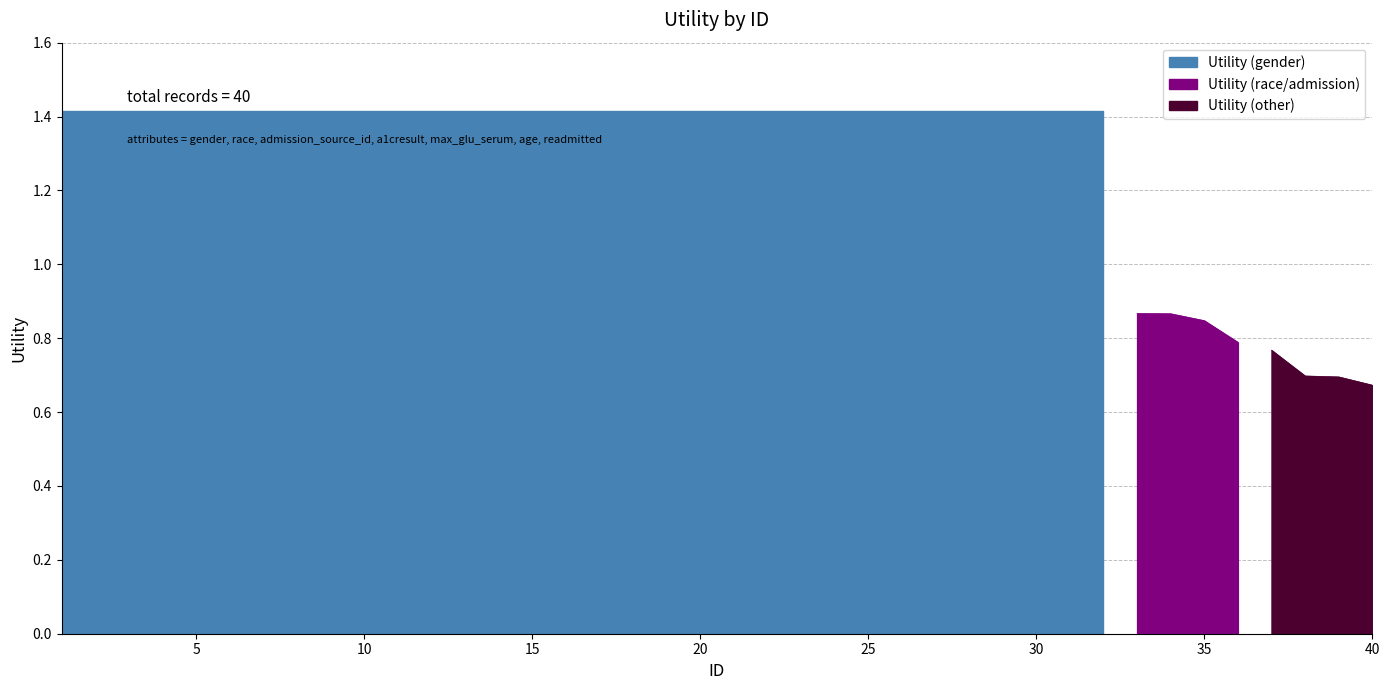

List the labels in order of value, largest first.

1, 2, 3, 4, 5, 6, 7, 8, 9, 10, 11, 12, 13, 14, 15, 16, 17, 18, 19, 20, 21, 22, 23, 24, 25, 26, 27, 28, 29, 30, 31, 32, 33, 34, 35, 36, 37, 38, 39, 40